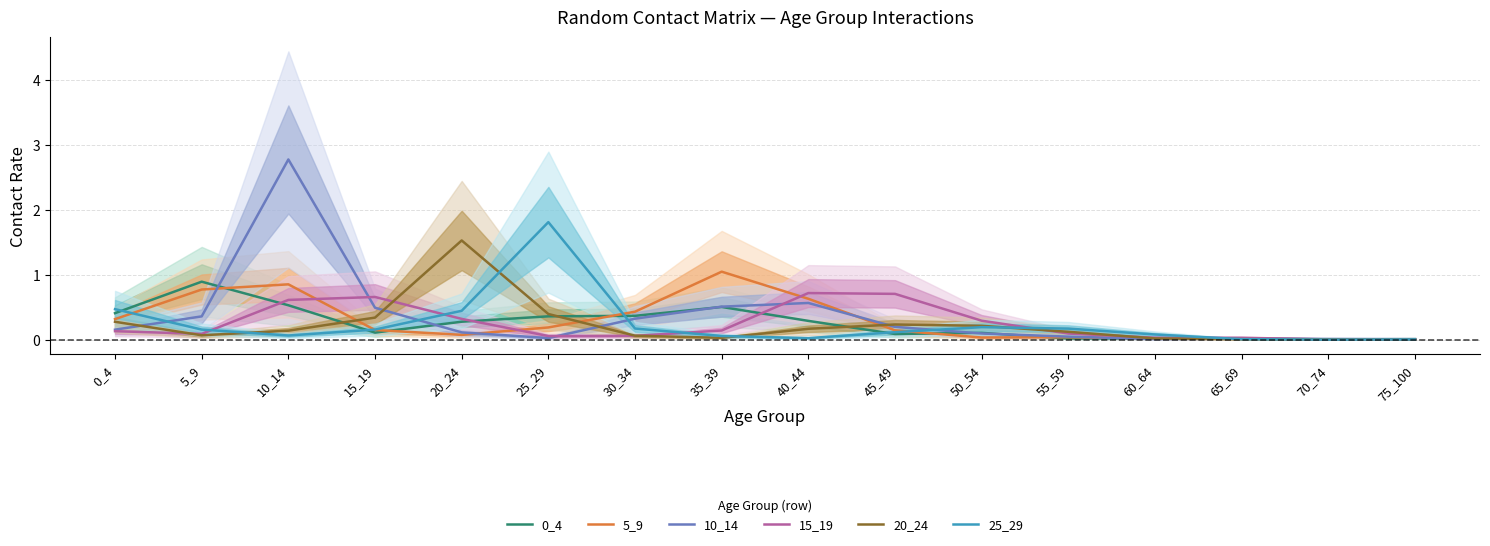

What is the average value of the 20_24 series?

0.2